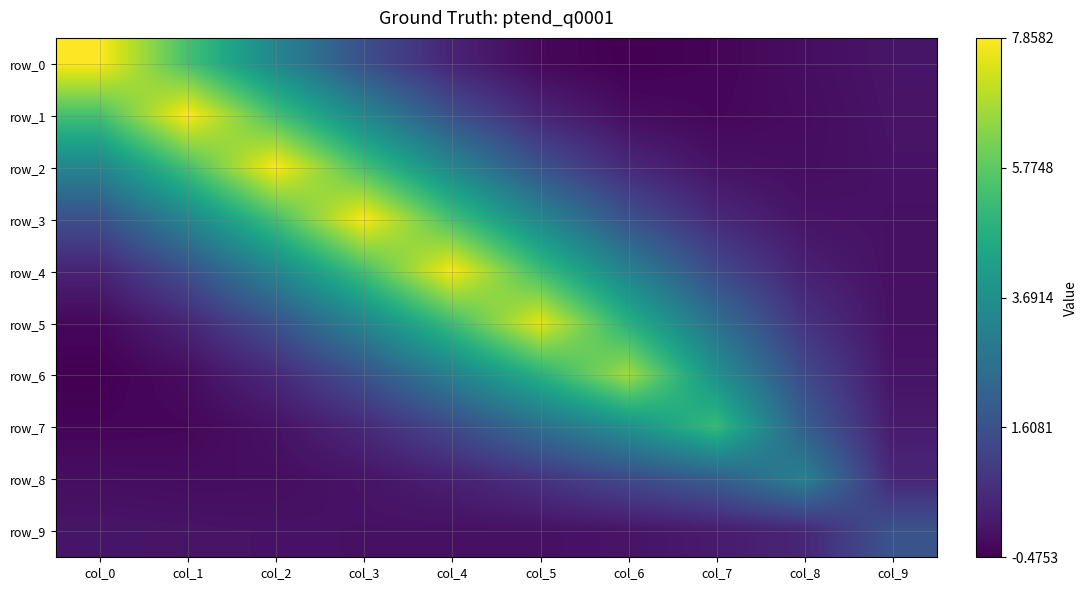

Is it true that row_8 equals -0.2 at col_1?

True